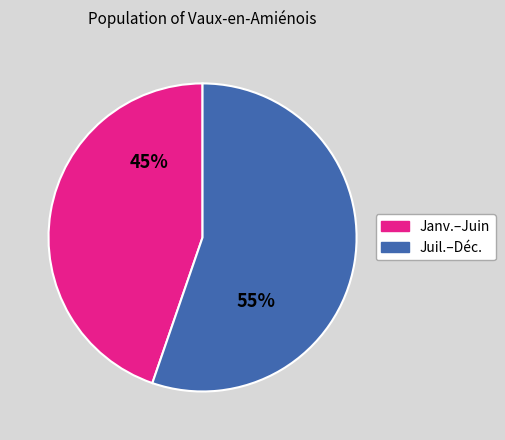

To the nearest percent, what is the average slice percentage?

50%